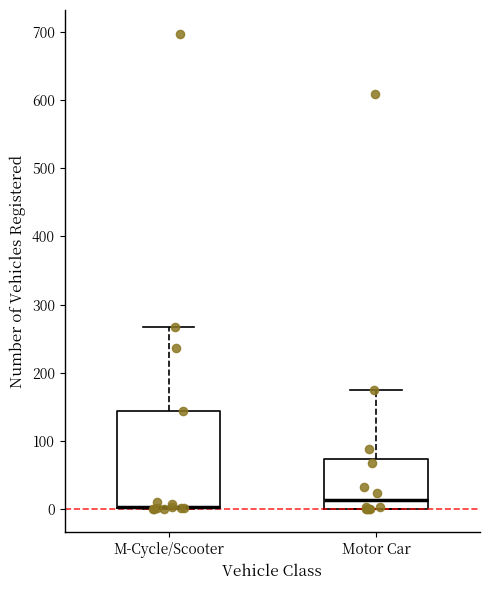

Reading left to right, read every box against the y-axis: the position of its median line, the range the box covers, and the ends of its whiskers. The values are not printed on the chart, so give them approximately, as read against the axis.

M-Cycle/Scooter: median 0 (drawn on the box's lower edge), box 0 to 140, whiskers 0 to 270
Motor Car: median 10, box 0 to 70, whiskers 0 to 180